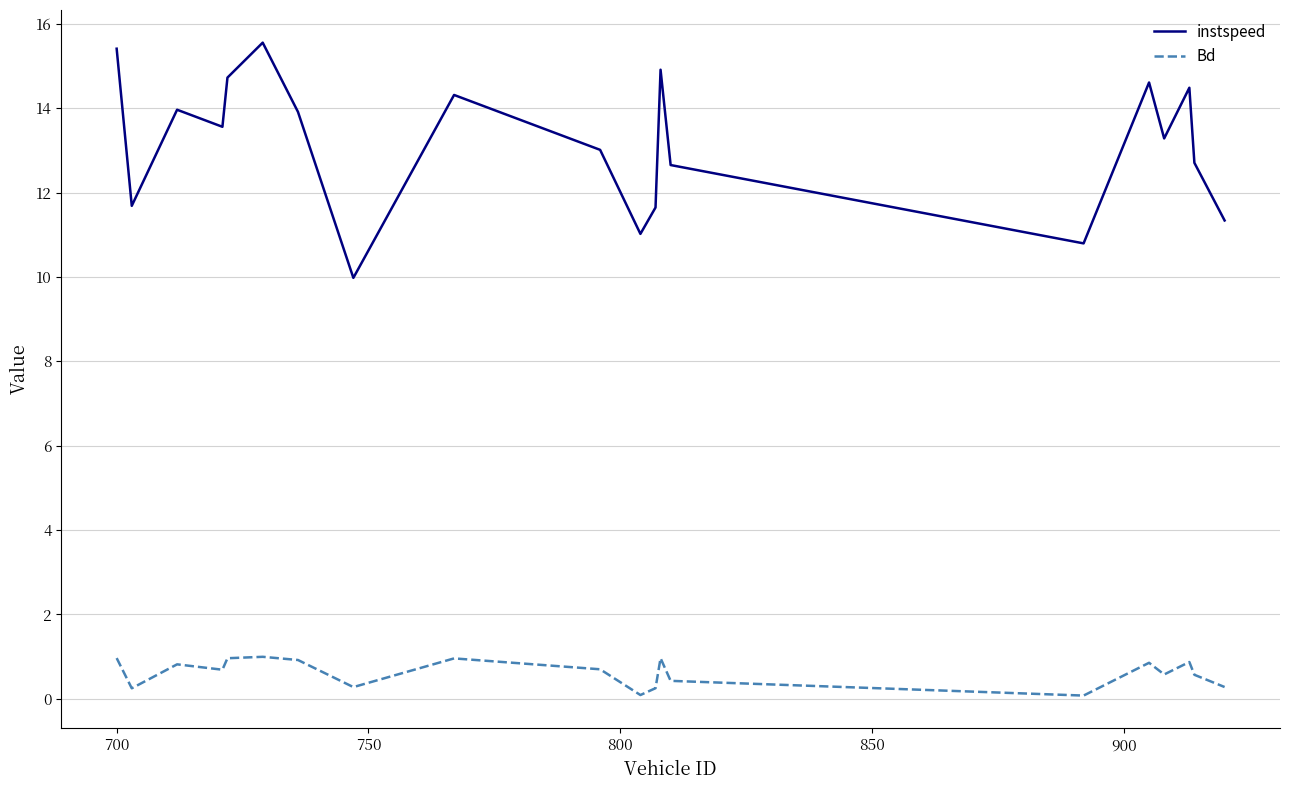

True or false: Bd has more than 2 interior local peaks.

True